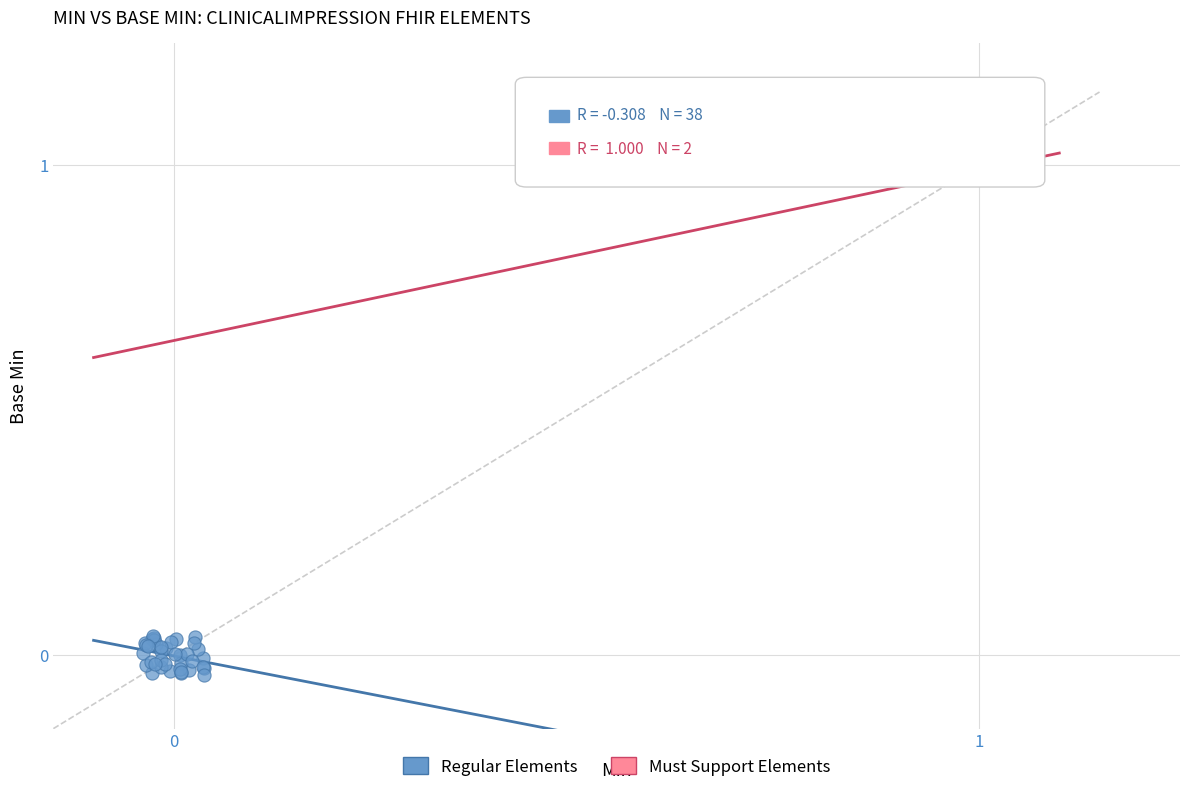

Which series has the largest Y range (max minus min)?

Regular Elements